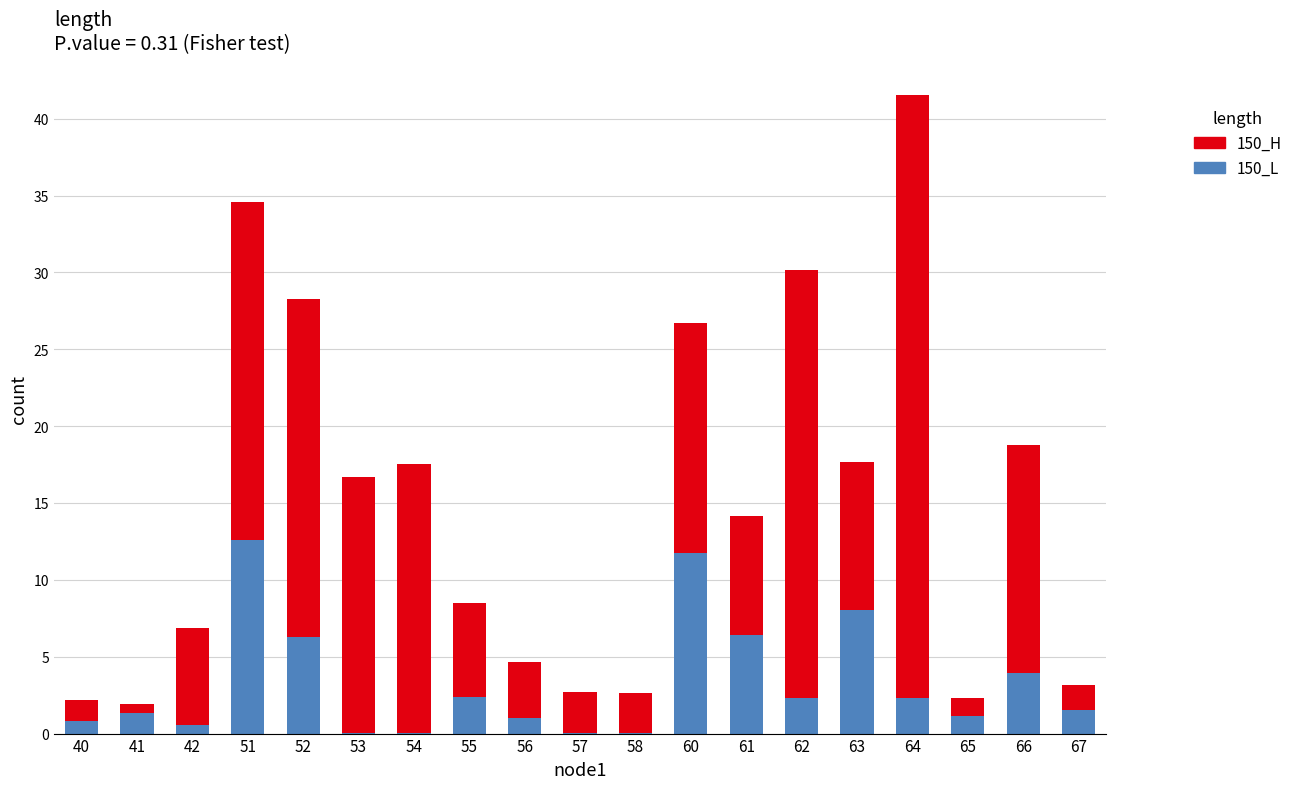

Are the bars horizontal?

No